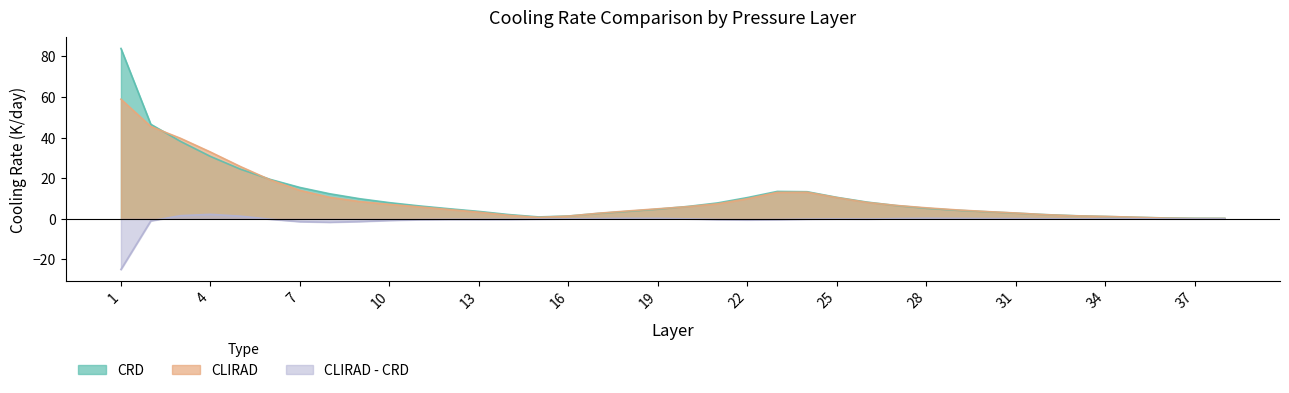

True or false: CRD has more than 0 points higher than both neighbors.

True